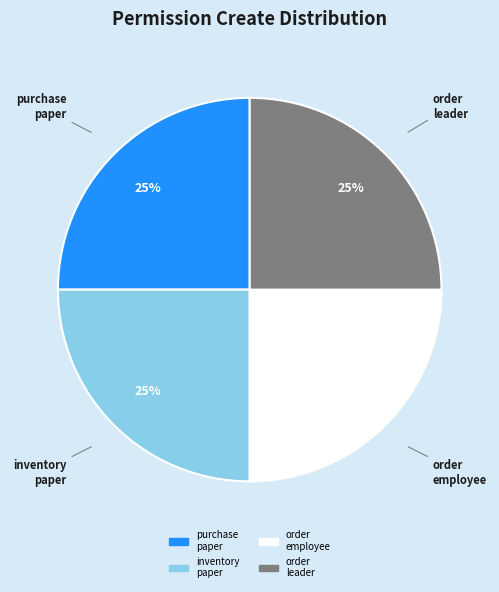

To the nearest percent, what is the average slice percentage?

25%